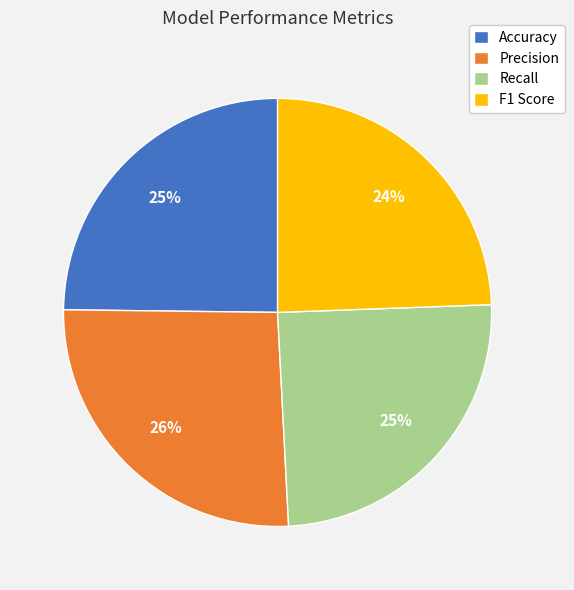

What percentage is the Recall slice, to the nearest percent?

25%